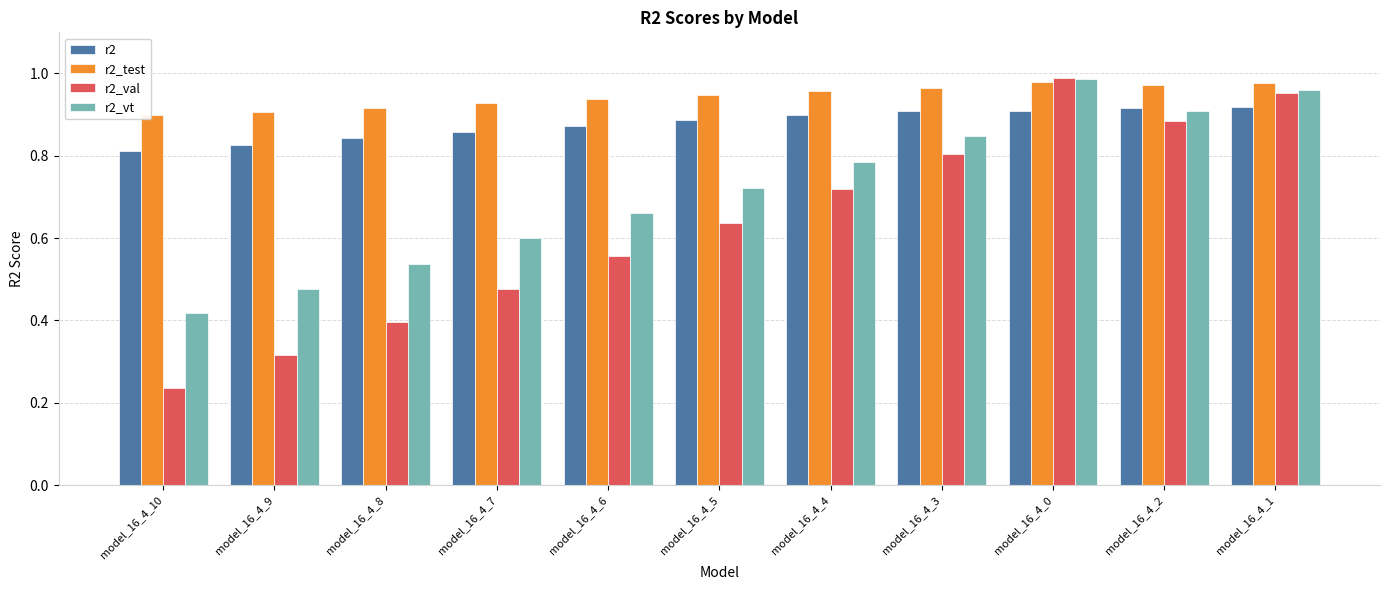

At which label does r2_vt reach its peak?

model_16_4_0